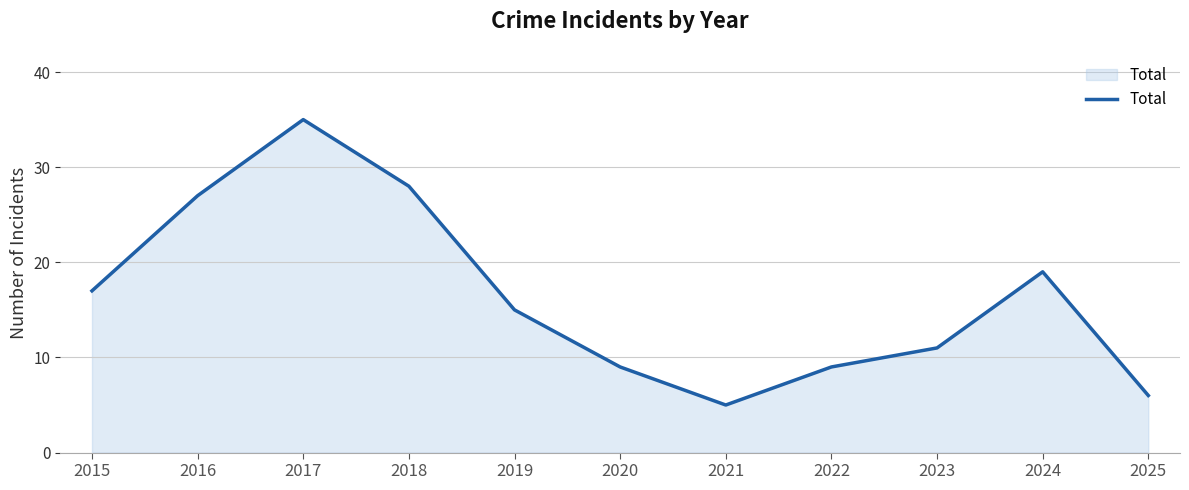

What is the ratio of the value at 2019 to the value at 2020?

1.7